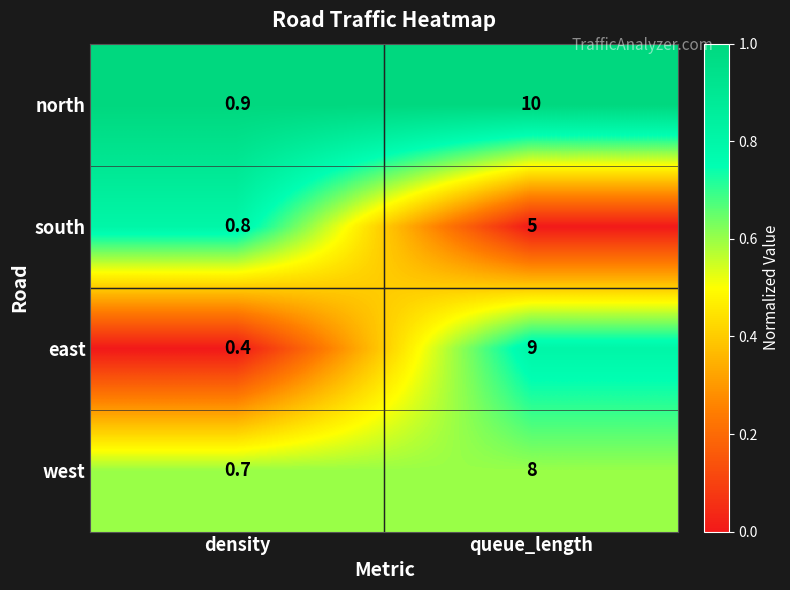

At how many categories does at least one series exceed 0?

2